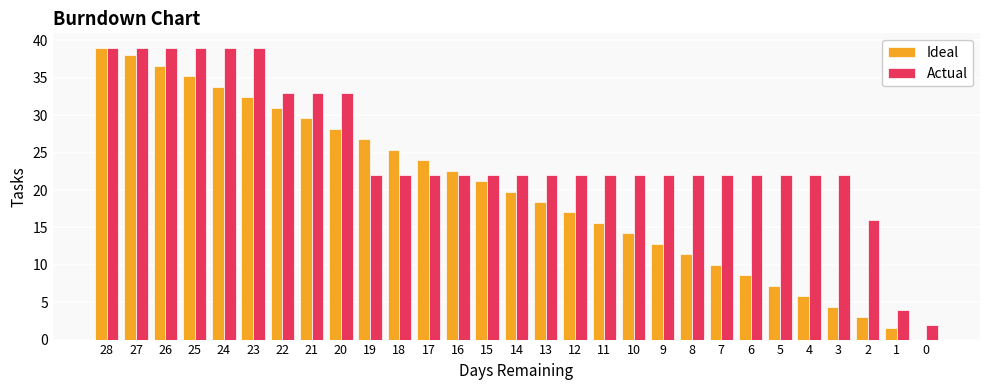

What is the sum of the Actual values at 27 and 22?

72.0